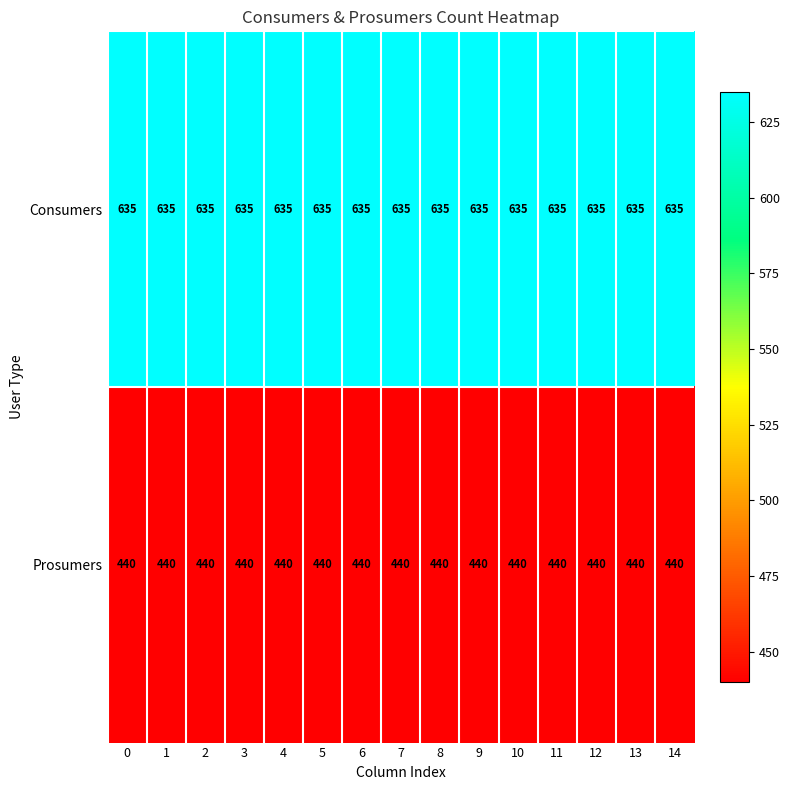

Rank the series by their average value, from highest to lowest.

Consumers, Prosumers